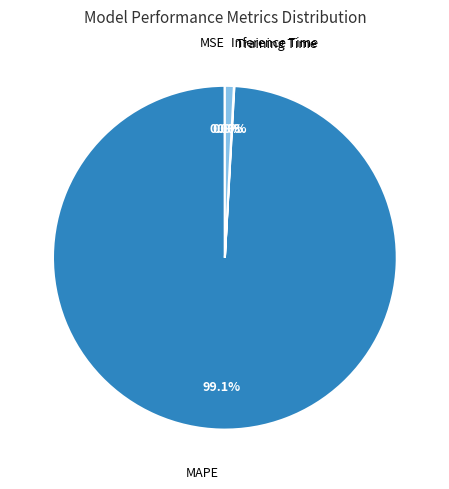

To the nearest percent, what is the difference between the largest and smallest slice percentages?

99%